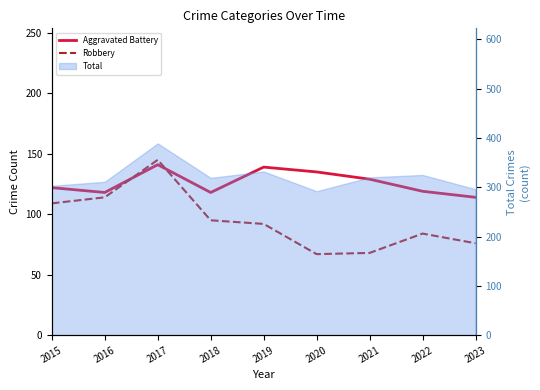

List the labels in order of Robbery value, smallest first.

2020, 2021, 2023, 2022, 2019, 2018, 2015, 2016, 2017